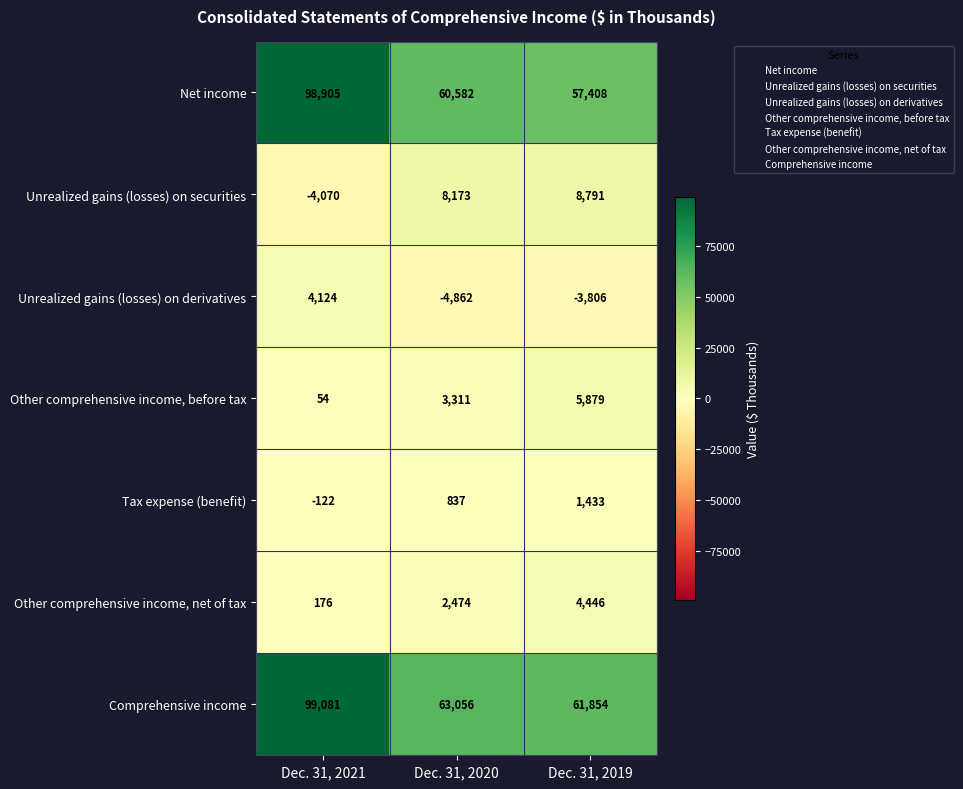

Between Dec. 31, 2021 and Dec. 31, 2020, which series saw the biggest shift?

Net income